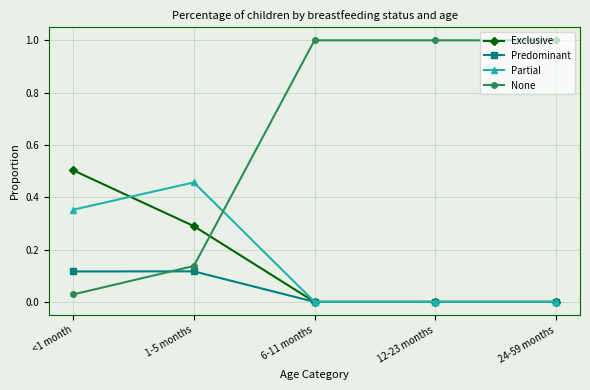

True or false: Partial and Exclusive intersect in this chart.

True